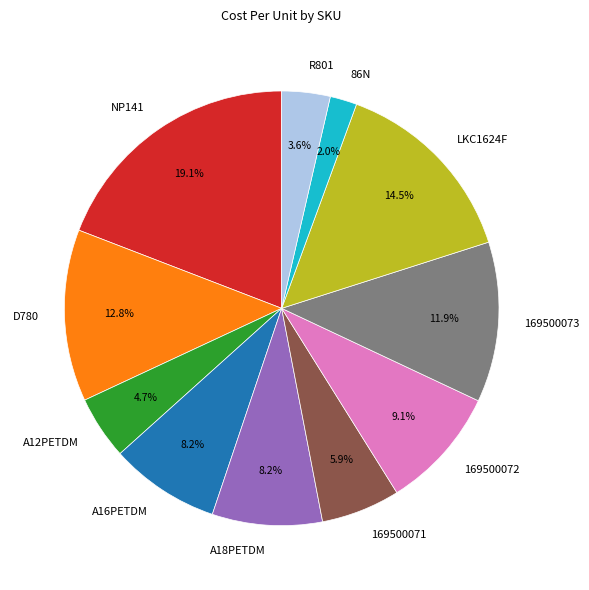

Count the number of slices in the pie.

11